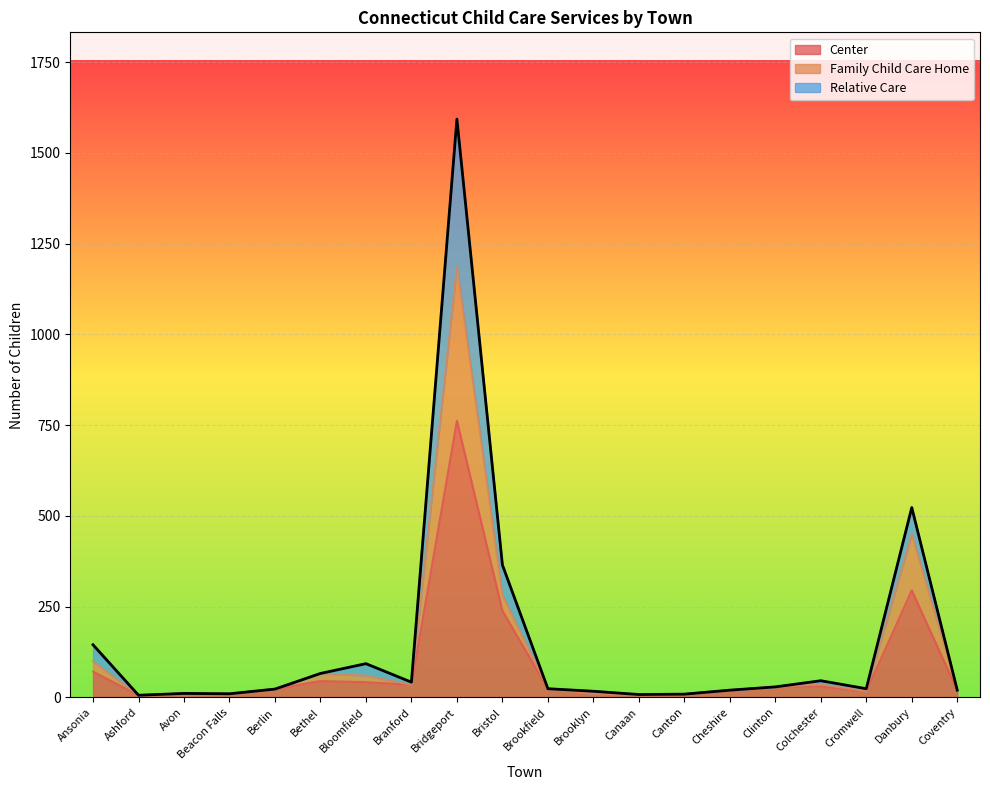

Which category has the highest value in the Center series?

Bridgeport